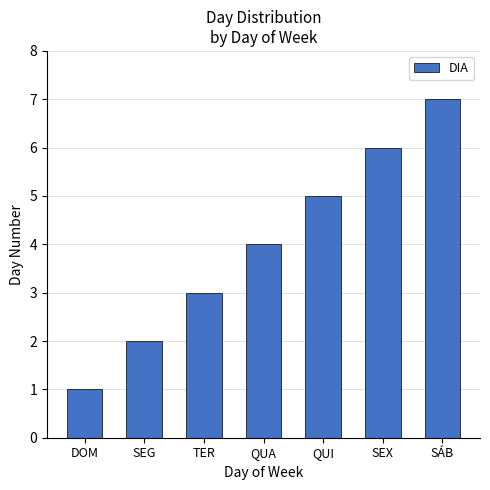

How many values are between 2 and 6?

5